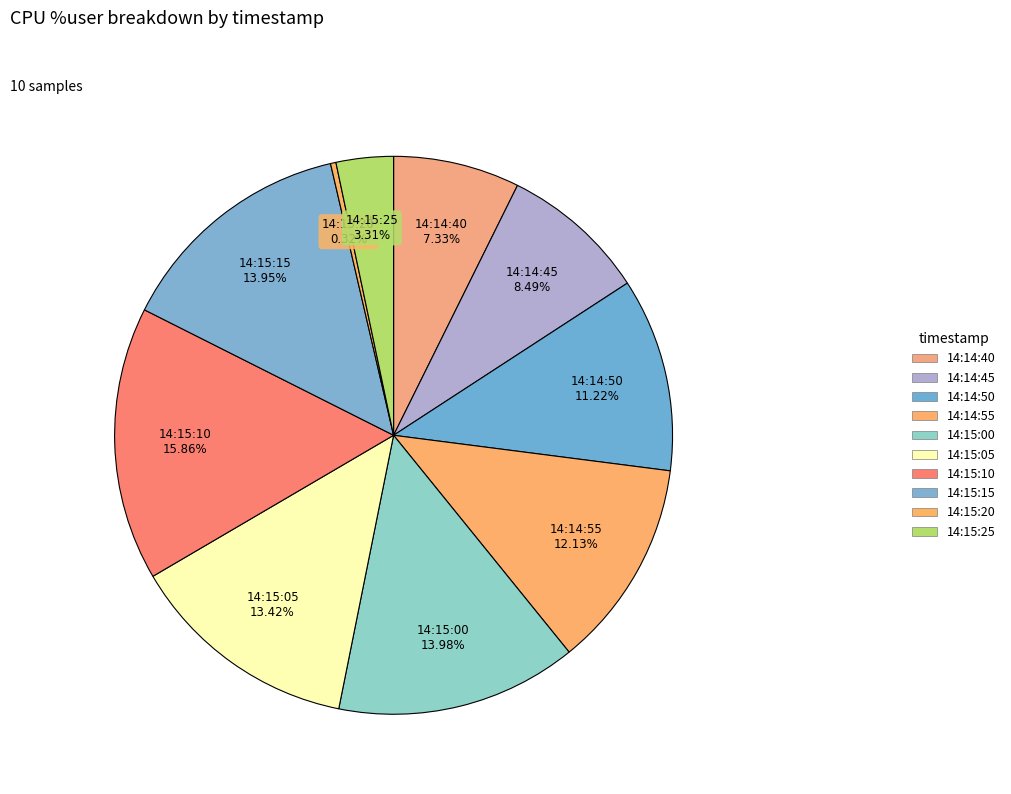

Do 14:15:00 and 14:15:20 together represent more than half of the pie?

No